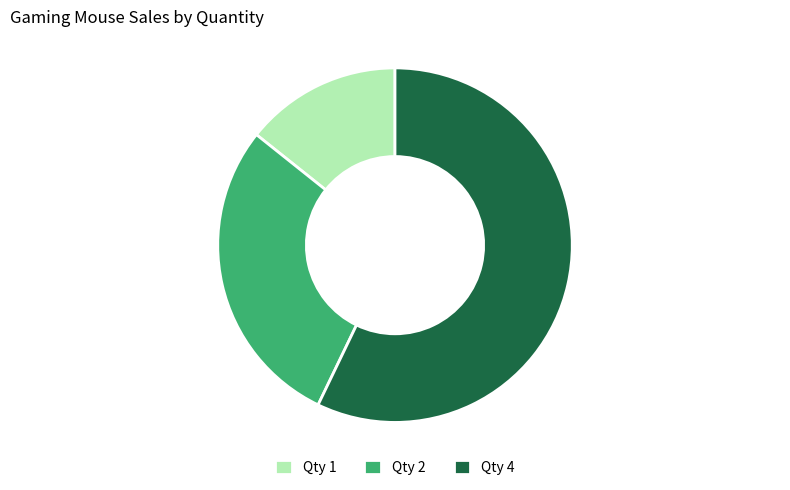

Which category has the smallest portion of the pie?

Qty 1